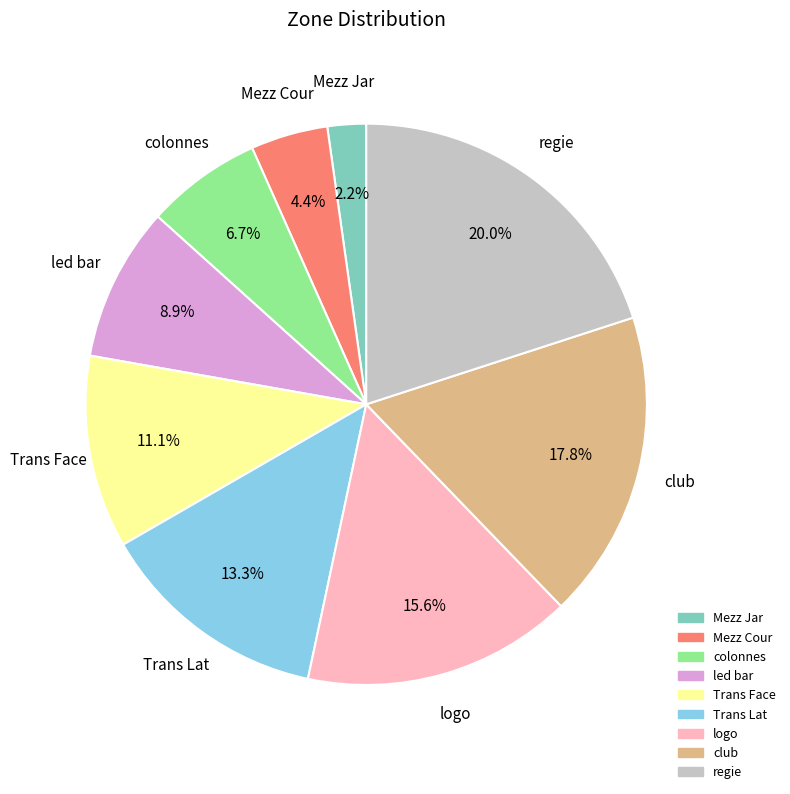

Approximately how many times larger is the value at Mezz Jar compared to colonnes?

0.3